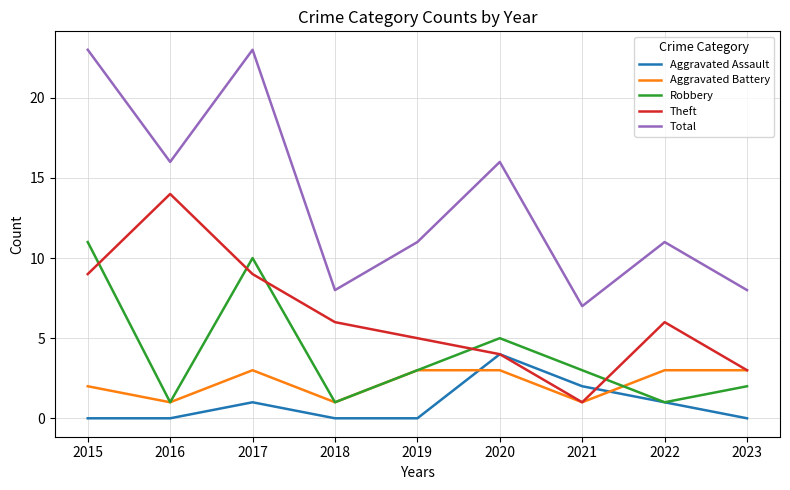

At 2015, list the series in order from largest to smallest.

Total, Robbery, Theft, Aggravated Battery, Aggravated Assault